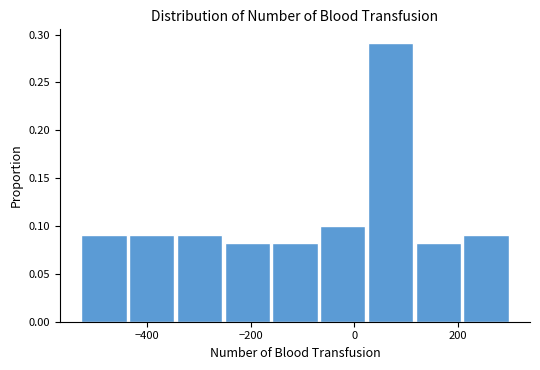

What is the height of the bar covering -520 to -440 on the x-axis? Neither the bar edges nor the heights are printed on the chart, so give them approximately, as read against the axes.

0.09